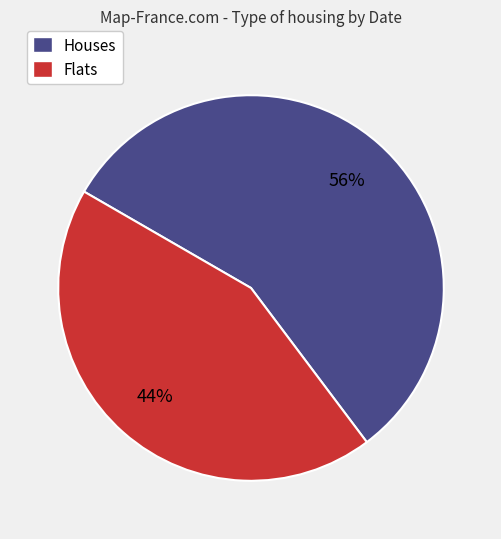

Does any single category account for the majority?

Yes